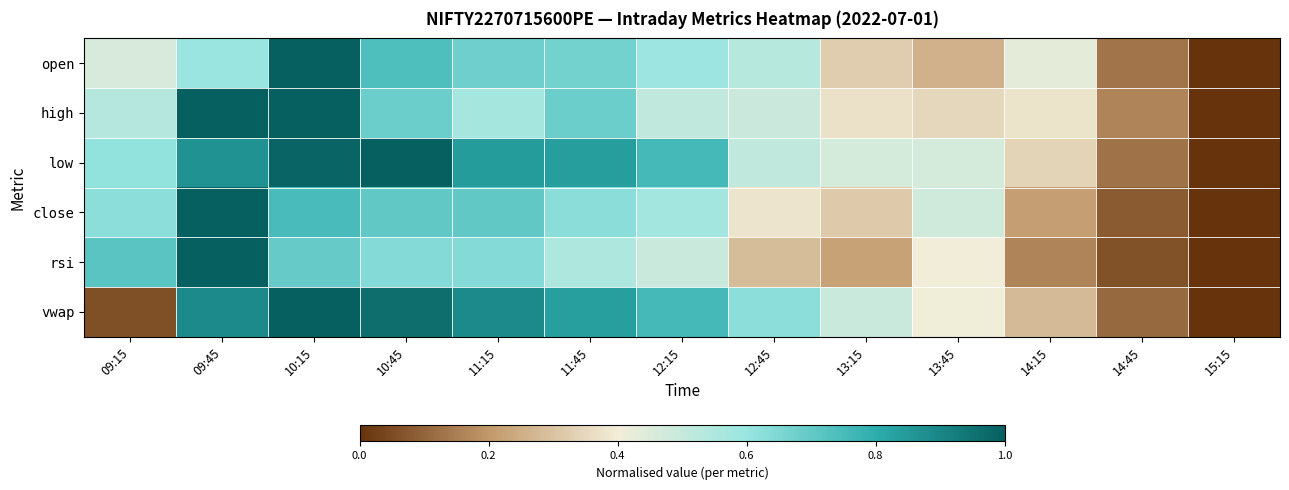

Reading left to right, transcribe all the data shown in this chart.

open: 09:15=0.5	09:45=0.6	10:15=1.0	10:45=0.7	11:15=0.7	11:45=0.7	12:15=0.6	12:45=0.5	13:15=0.3	13:45=0.3	14:15=0.4	14:45=0.1	15:15=0.0
high: 09:15=0.5	09:45=1.0	10:15=1.0	10:45=0.7	11:15=0.6	11:45=0.7	12:15=0.5	12:45=0.5	13:15=0.4	13:45=0.4	14:15=0.4	14:45=0.2	15:15=0.0
low: 09:15=0.6	09:45=0.9	10:15=1.0	10:45=1.0	11:15=0.8	11:45=0.8	12:15=0.8	12:45=0.5	13:15=0.5	13:45=0.5	14:15=0.3	14:45=0.1	15:15=0.0
close: 09:15=0.6	09:45=1.0	10:15=0.7	10:45=0.7	11:15=0.7	11:45=0.6	12:15=0.6	12:45=0.4	13:15=0.3	13:45=0.5	14:15=0.2	14:45=0.1	15:15=0.0
rsi: 09:15=0.7	09:45=1.0	10:15=0.7	10:45=0.6	11:15=0.6	11:45=0.6	12:15=0.5	12:45=0.3	13:15=0.2	13:45=0.4	14:15=0.2	14:45=0.1	15:15=0.0
vwap: 09:15=0.1	09:45=0.9	10:15=1.0	10:45=1.0	11:15=0.9	11:45=0.8	12:15=0.8	12:45=0.6	13:15=0.5	13:45=0.4	14:15=0.3	14:45=0.1	15:15=0.0